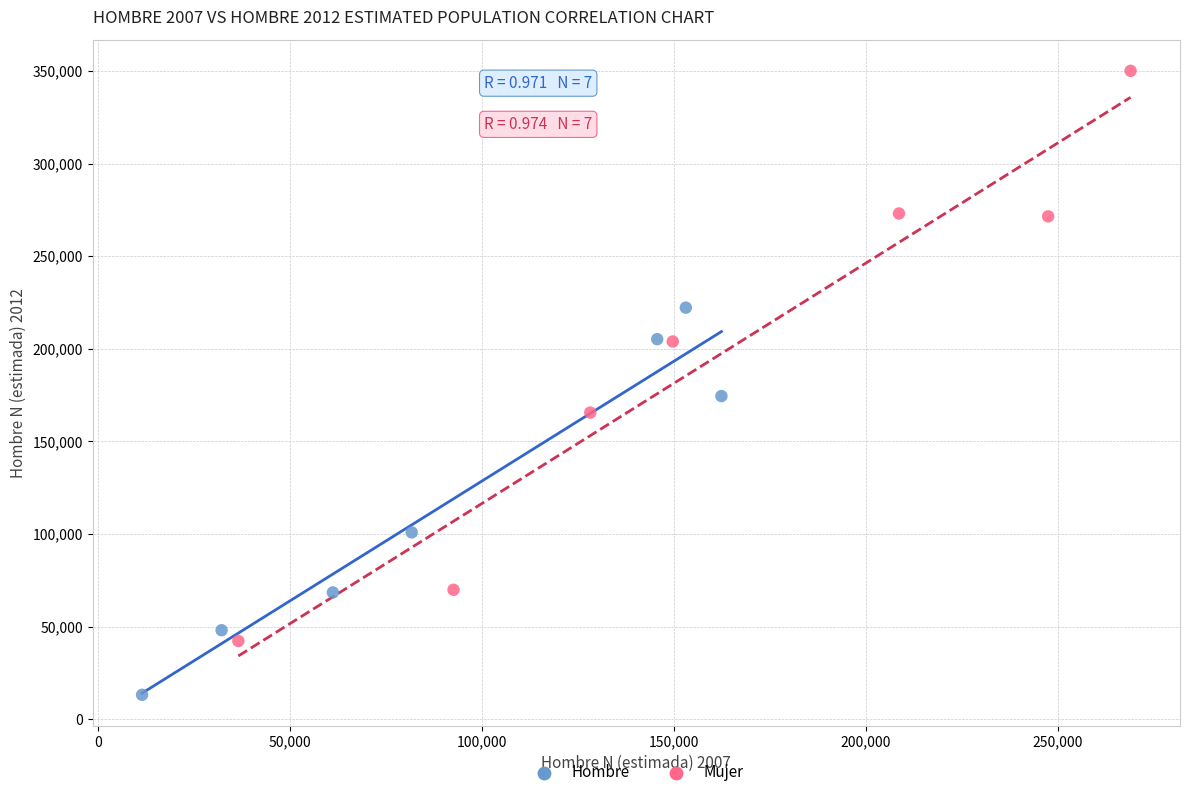

What are all the series names shown in the legend?

Hombre, Mujer